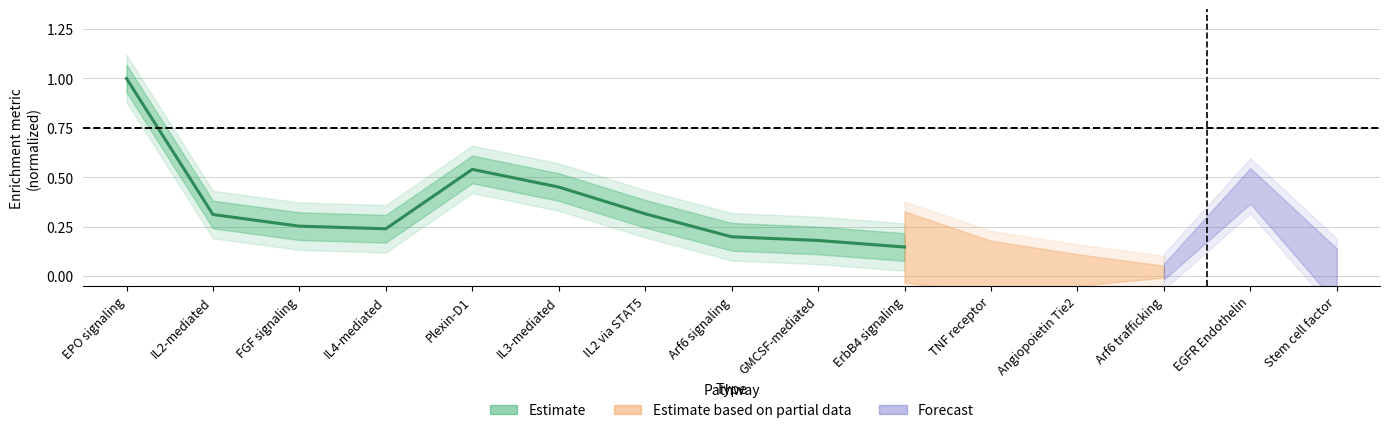

Does the chart display data point markers on the line(s)?

No